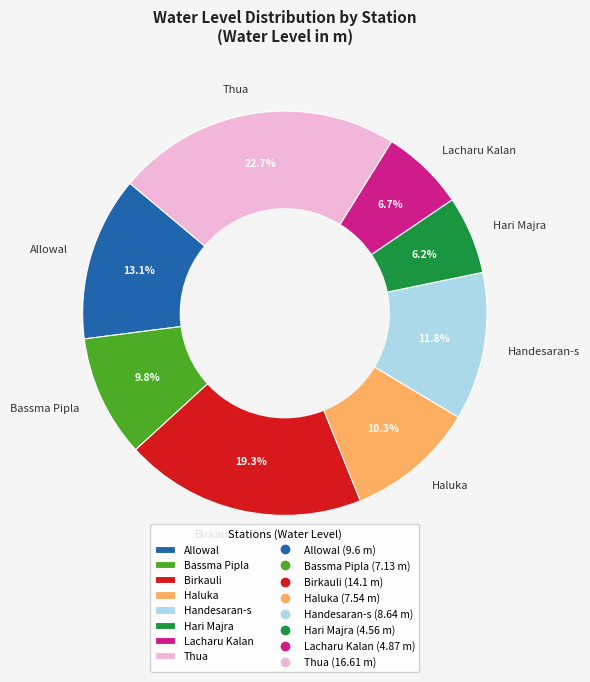

Is Bassma Pipla the majority of the pie?

No